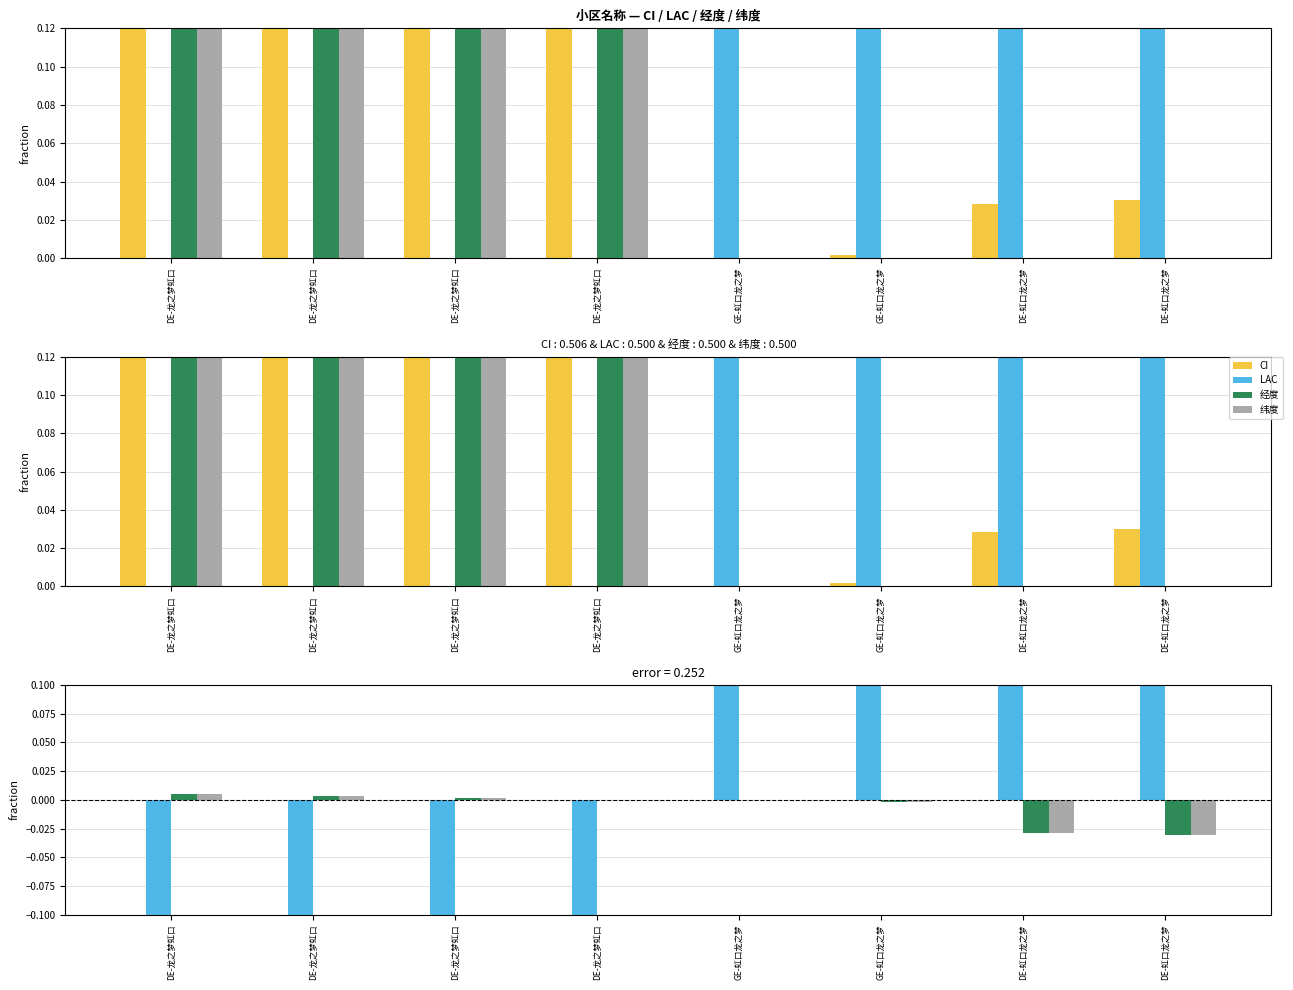

What is the lowest value of the LAC series?

-1.0